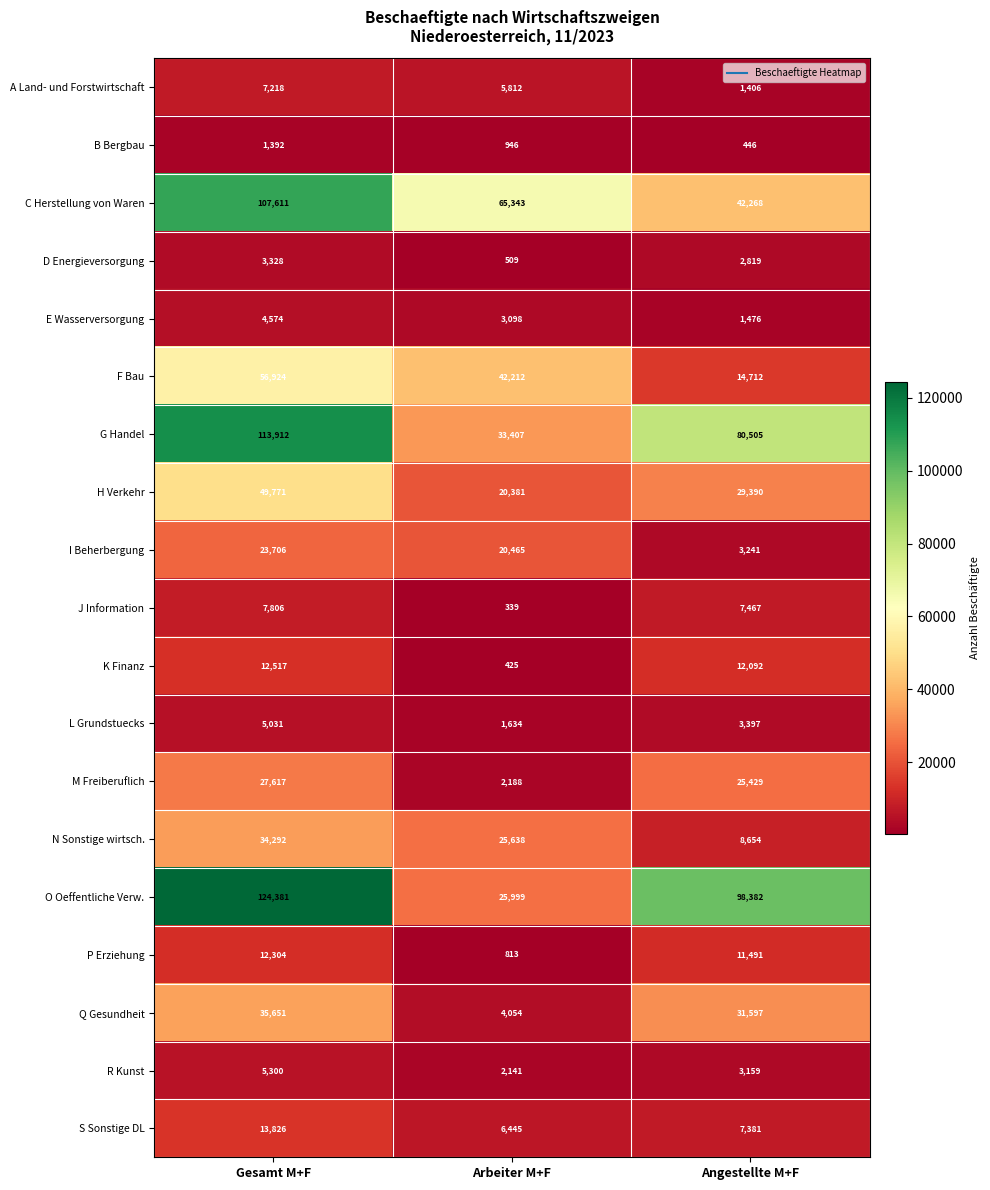

What is the approximate value of N Sonstige wirtsch. at Gesamt M+F, to the nearest 50?

34300